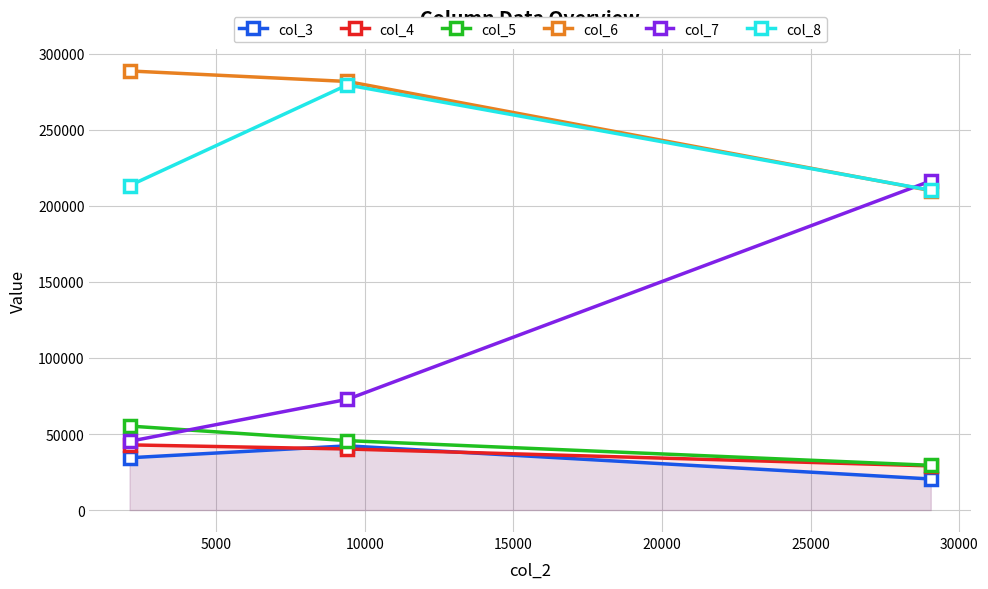

What are all the series names shown in the legend?

col_3, col_4, col_5, col_6, col_7, col_8